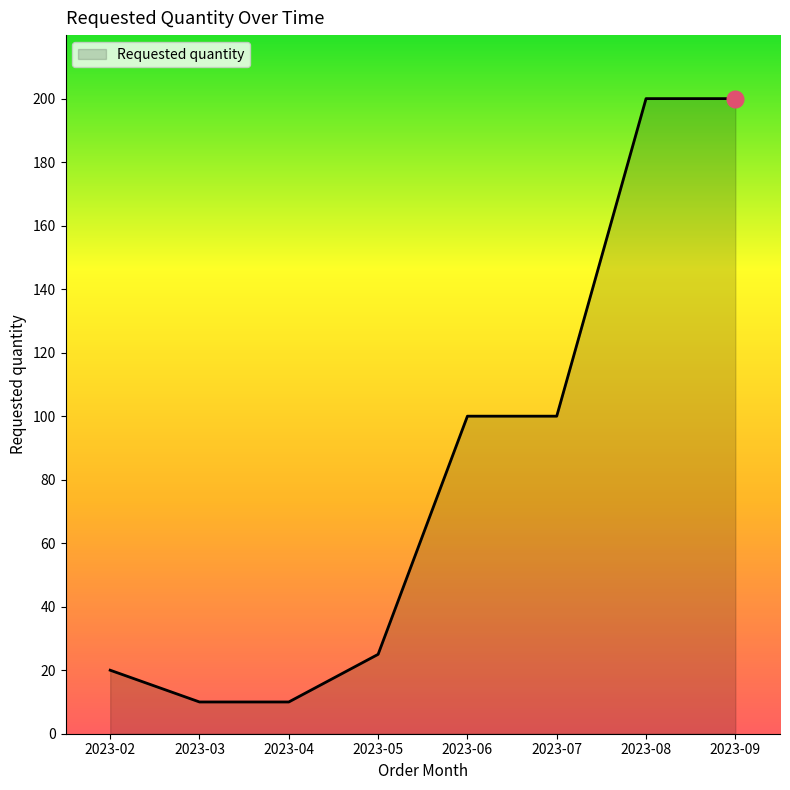

How many series are shown in this chart?

1